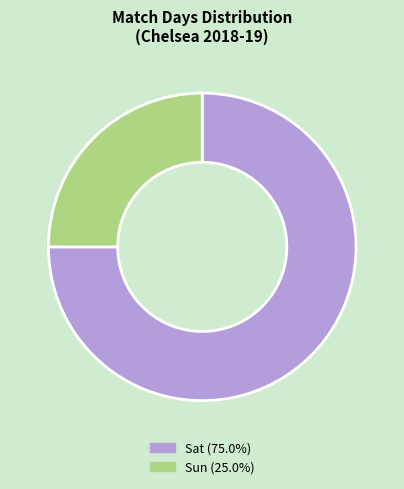

Rank the categories by value from highest to lowest.

Sat, Sun